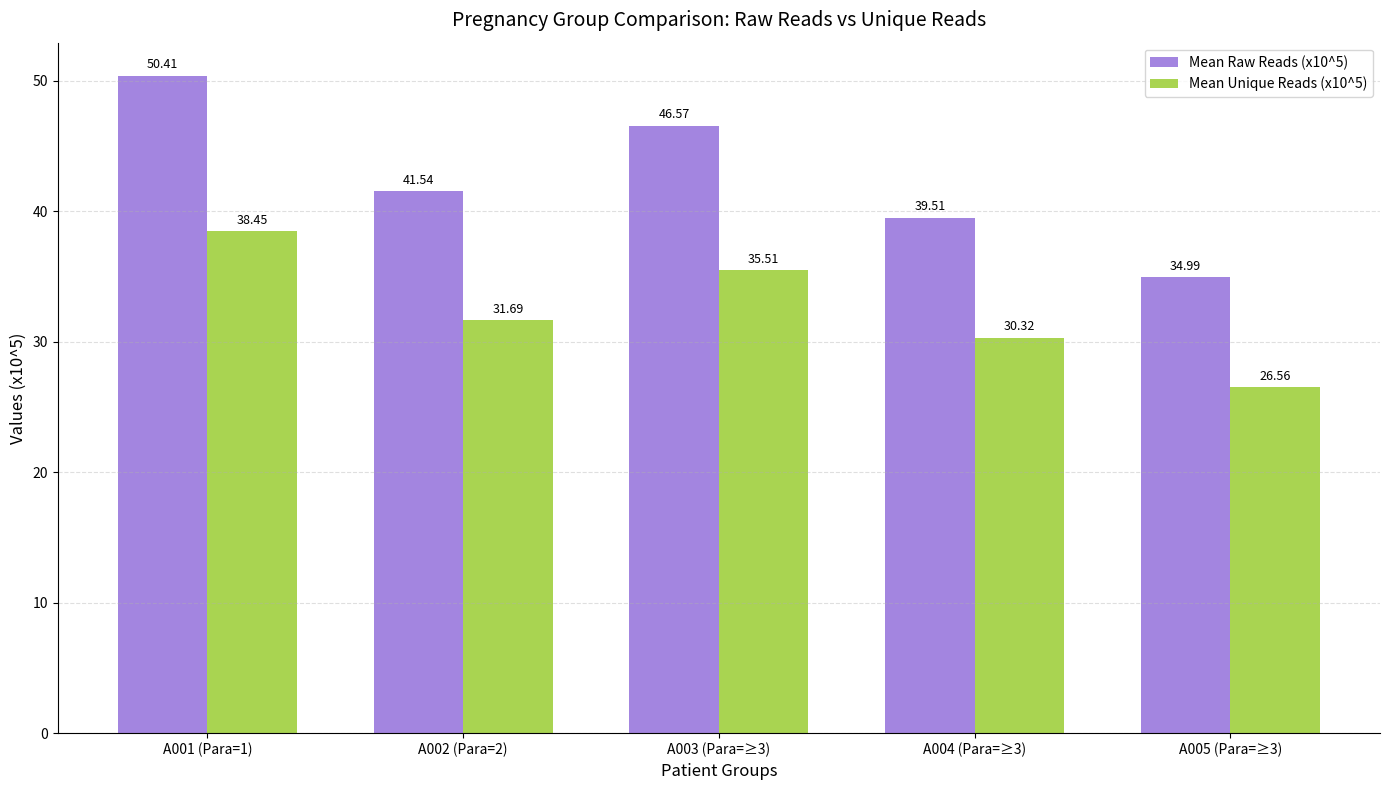

The value of Mean Unique Reads (x10^5) at A003 (Para=≥3) is 35.5. True or false?

True